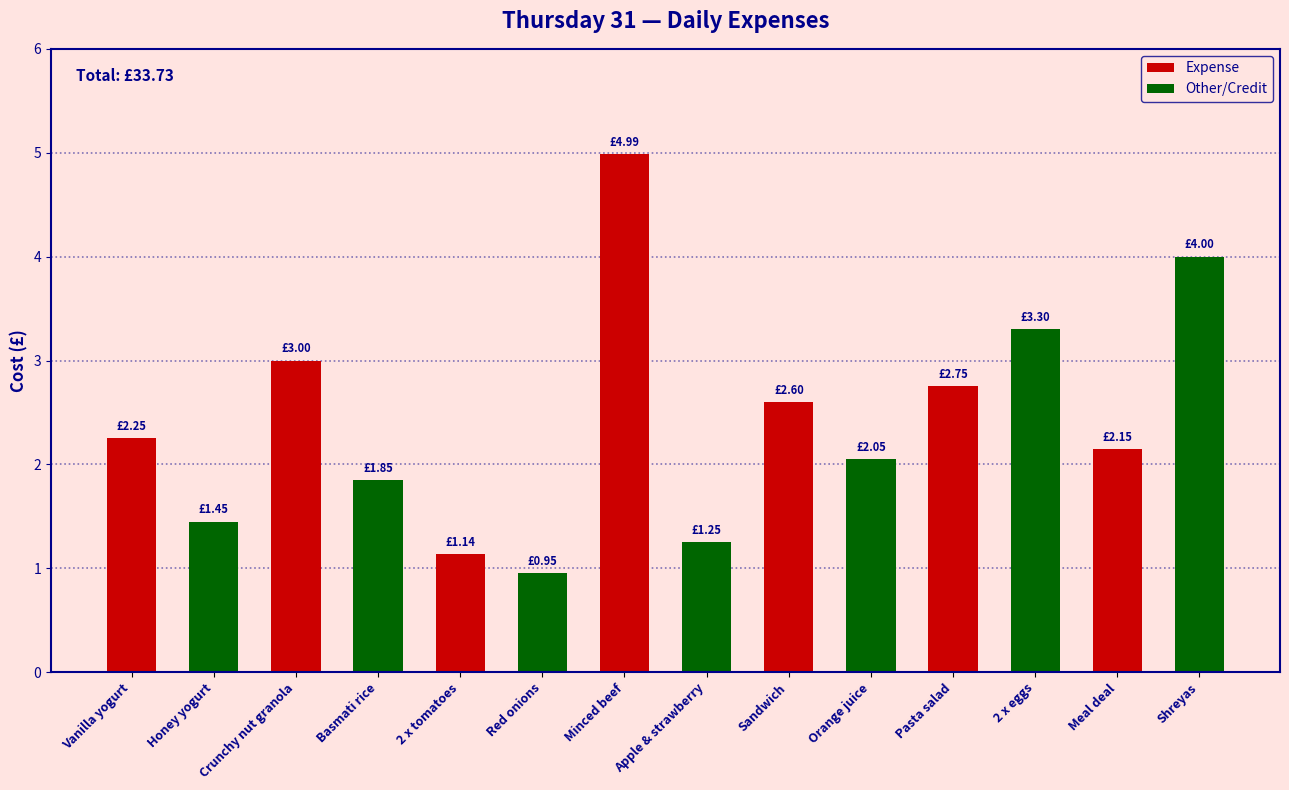

Reading left to right, what are all the values shown in this chart?

Vanilla yogurt=2.2	Honey yogurt=1.4	Crunchy nut granola=3.0	Basmati rice=1.9	2 x tomatoes=1.1	Red onions=0.9	Minced beef=5.0	Apple & strawberry=1.2	Sandwich=2.6	Orange juice=2.0	Pasta salad=2.8	2 x eggs=3.3	Meal deal=2.1	Shreyas=4.0